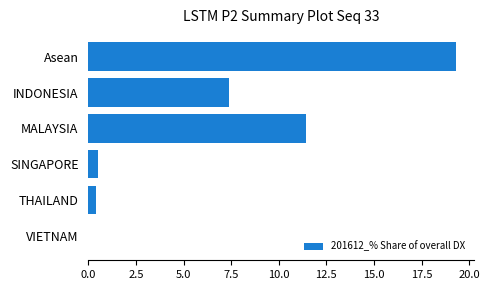

How many values are above zero?

5